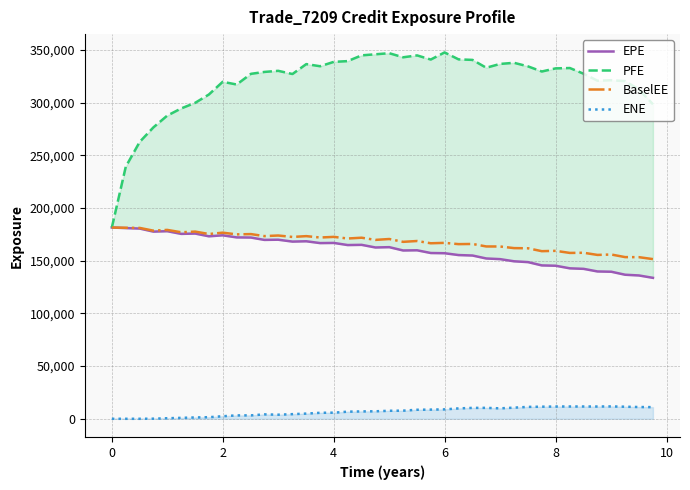

Does the chart display data point markers on the line(s)?

No